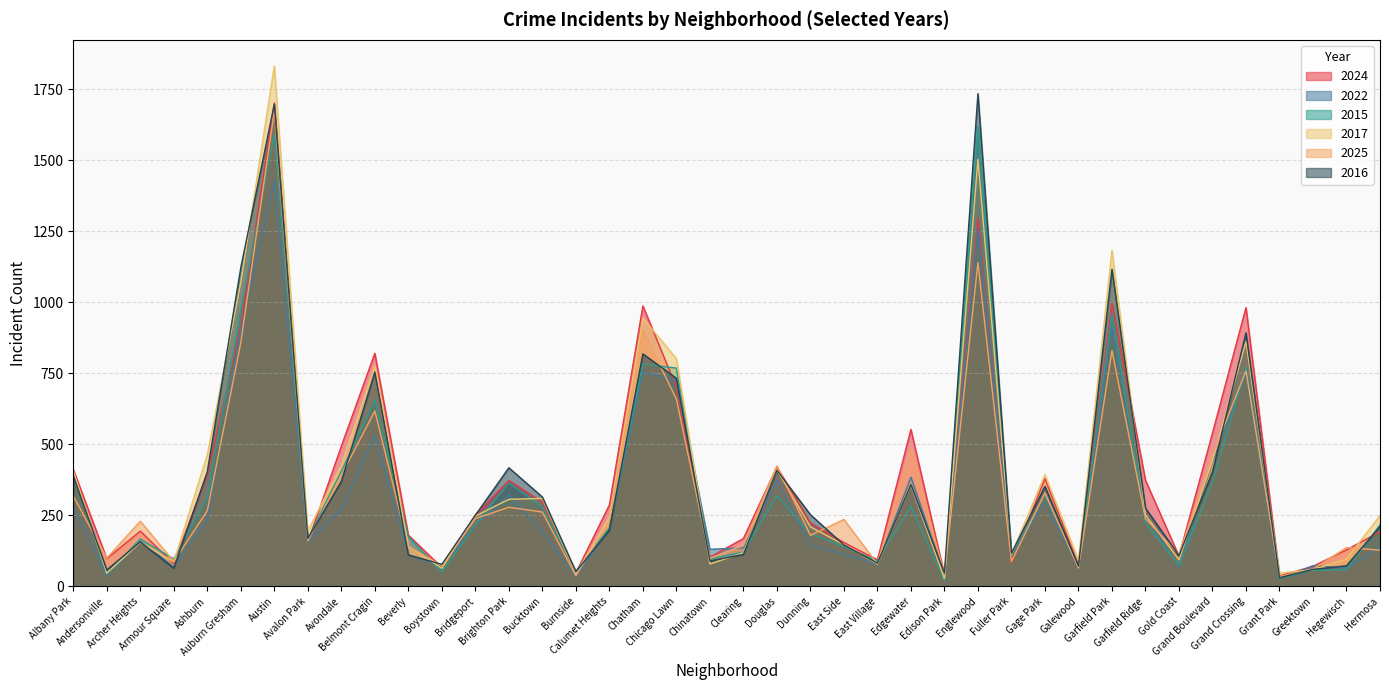

Which category has the highest value in the 2015 series?

Englewood